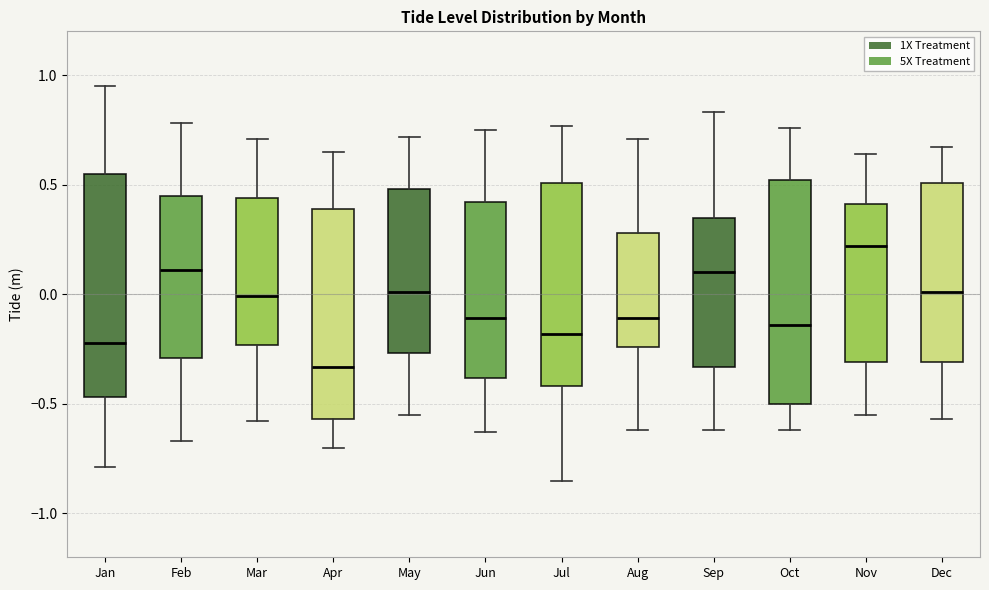

Reading left to right, transcribe this box plot: for each box, give where its median line is, the range the box spans, and where its two whiskers end, as read against the y-axis. The values are not printed on the chart, so give them approximately, as read against the axis.

Jan: median -0.20, box -0.45 to 0.55, whiskers -0.80 to 0.95
Feb: median 0.10, box -0.30 to 0.45, whiskers -0.65 to 0.80
Mar: median 0.00, box -0.25 to 0.45, whiskers -0.60 to 0.70
Apr: median -0.35, box -0.55 to 0.40, whiskers -0.70 to 0.65
May: median 0.00, box -0.25 to 0.50, whiskers -0.55 to 0.70
Jun: median -0.10, box -0.40 to 0.40, whiskers -0.65 to 0.75
Jul: median -0.20, box -0.40 to 0.50, whiskers -0.85 to 0.75
Aug: median -0.10, box -0.25 to 0.30, whiskers -0.60 to 0.70
Sep: median 0.10, box -0.35 to 0.35, whiskers -0.60 to 0.85
Oct: median -0.15, box -0.50 to 0.50, whiskers -0.60 to 0.75
Nov: median 0.20, box -0.30 to 0.40, whiskers -0.55 to 0.65
Dec: median 0.00, box -0.30 to 0.50, whiskers -0.55 to 0.65